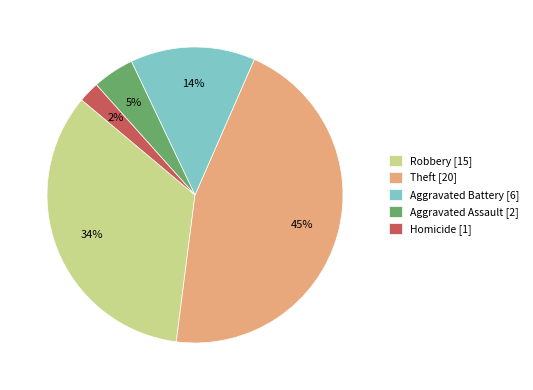

True or false: Homicide [1] accounts for 2% of the total.

True